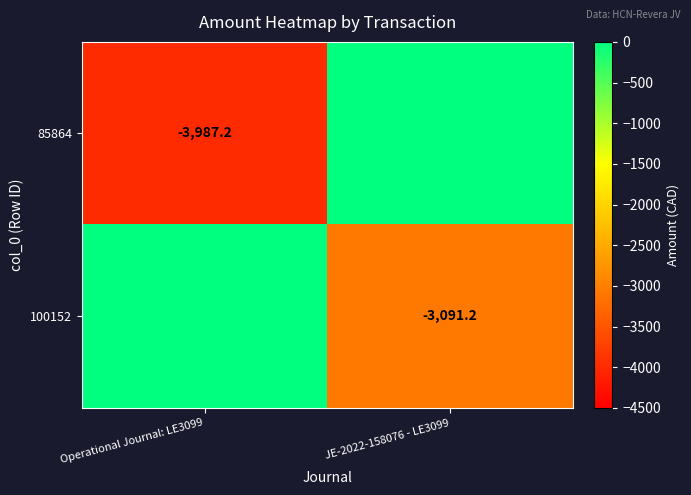

What is the total value across all series at Operational Journal: LE3099?

-3987.2